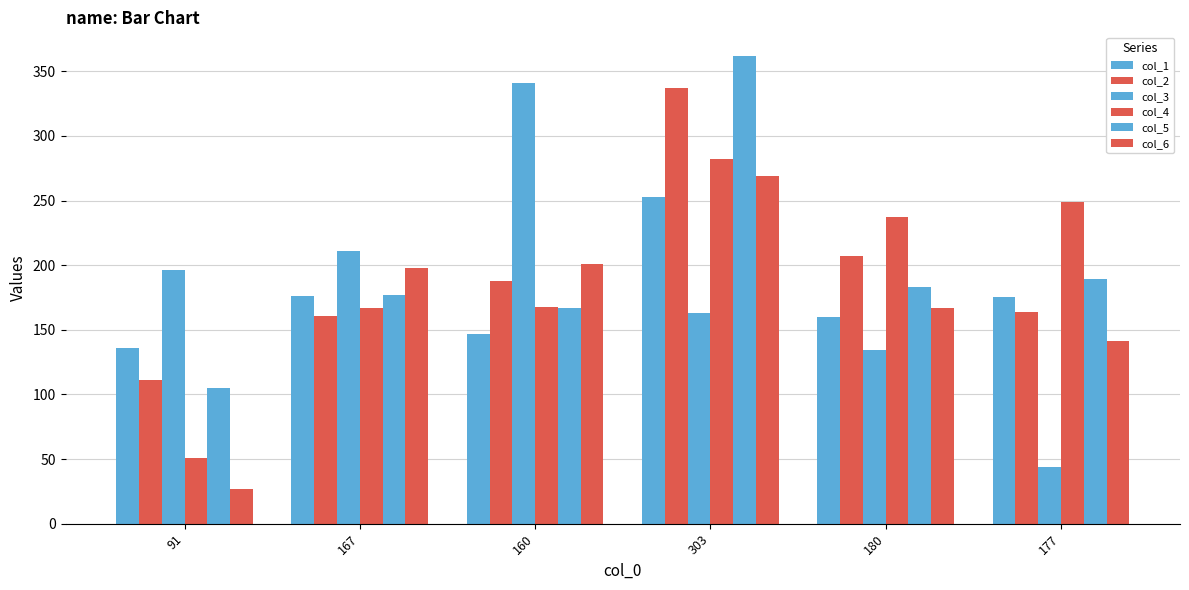

Is it true that col_6 equals 149 at 303?

False